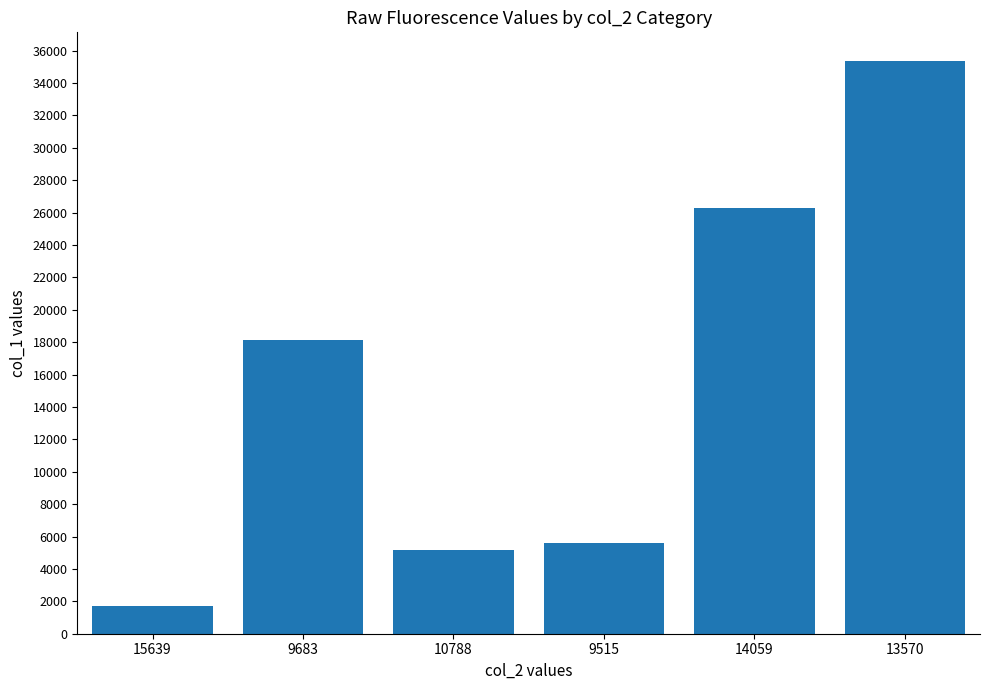

Does the chart contain stacked bars?

No